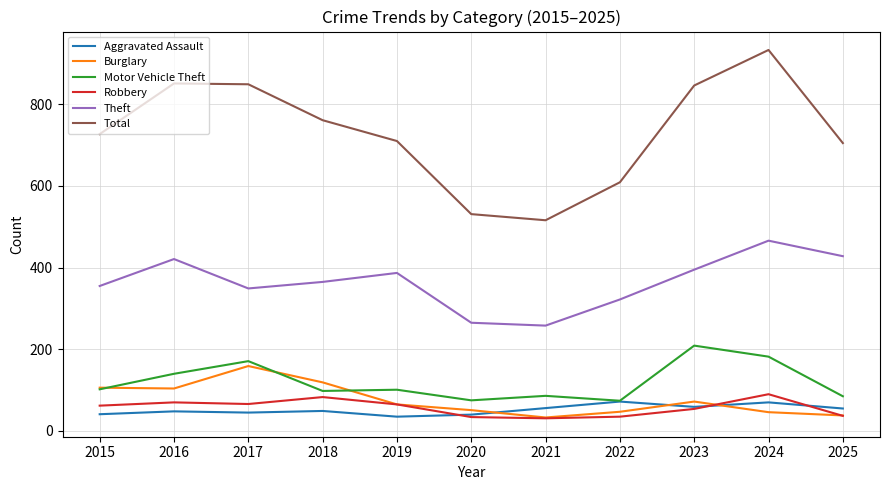

What is the difference between the highest and lowest values at 2016?

803